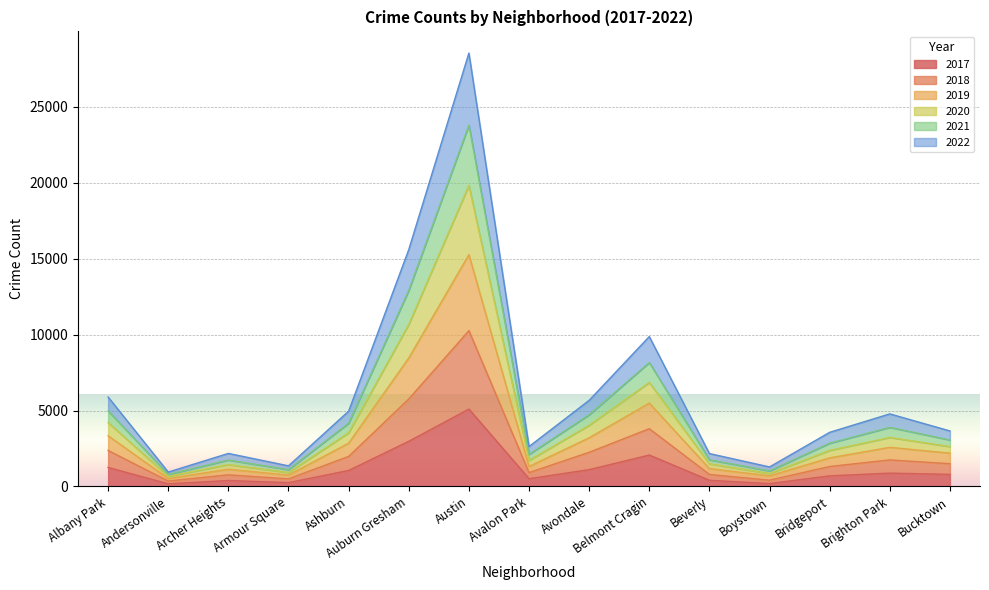

At which category is the sum across all series the highest?

Austin